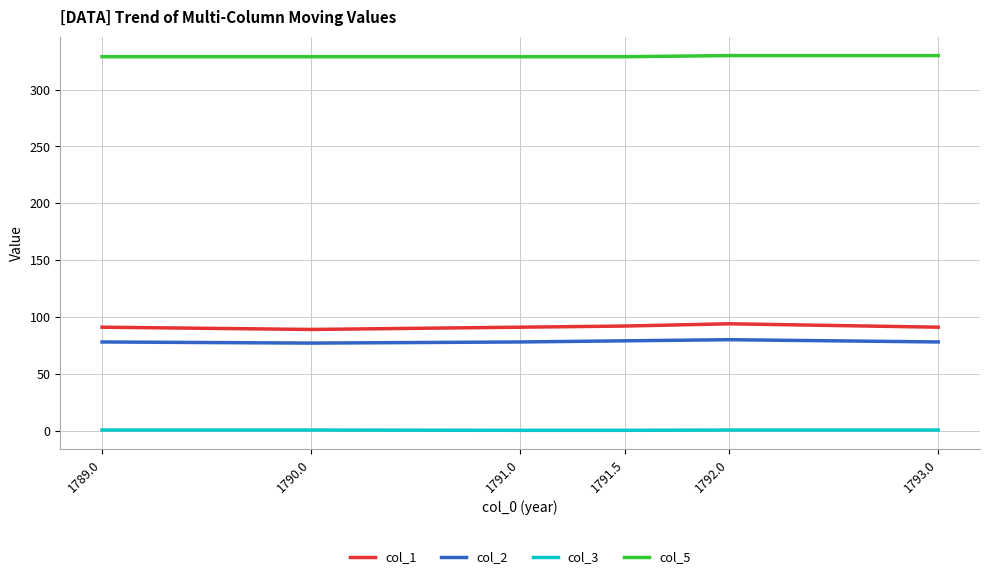

What is the lowest value of the col_5 series?

329.0